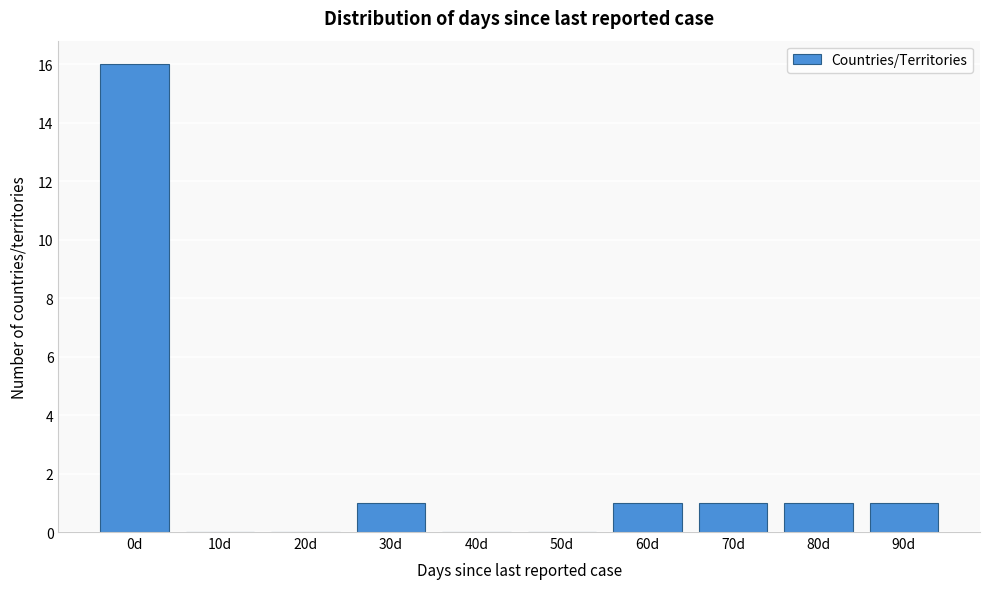

Reading left to right, transcribe all the data shown in this chart.

0d=16	10d=0	20d=0	30d=1	40d=0	50d=0	60d=1	70d=1	80d=1	90d=1